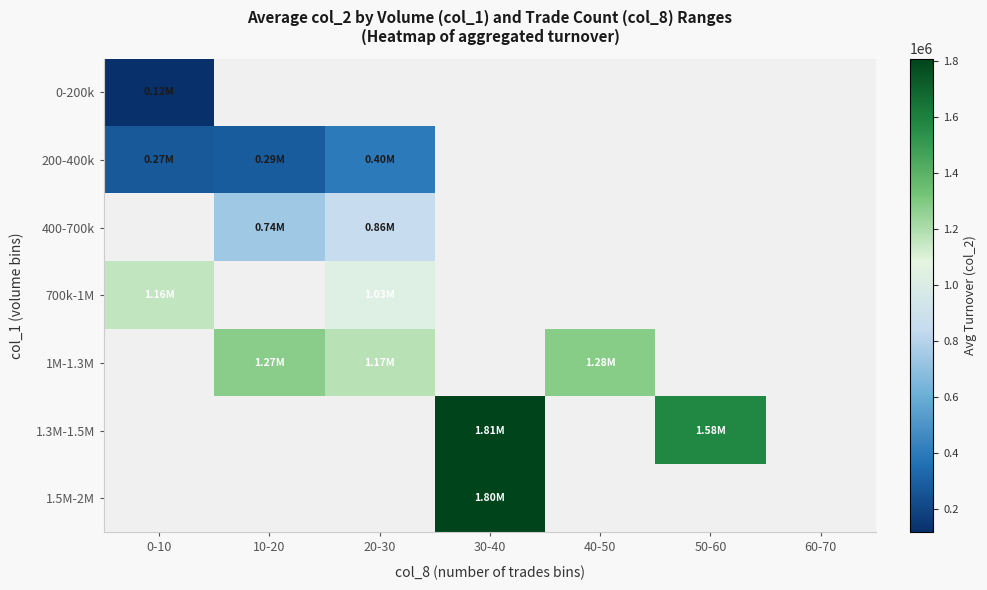

What is the difference between the maximum and minimum values in the 200-400k series?

126960.0